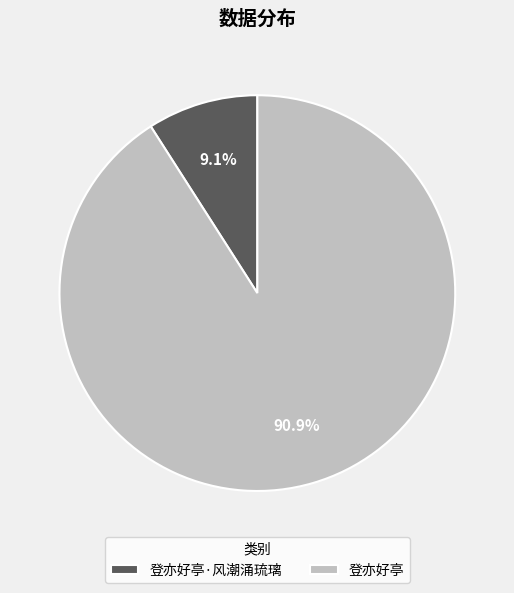

What percentage do 登亦好亭 and 登亦好亭·风潮涌琉璃 together represent?

100.0%